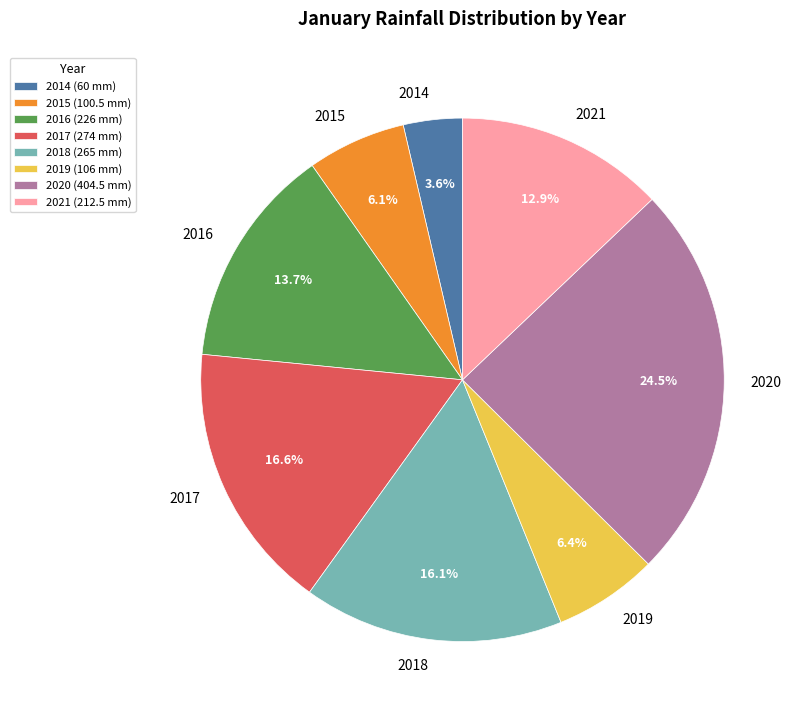

Count the number of slices in the pie.

8